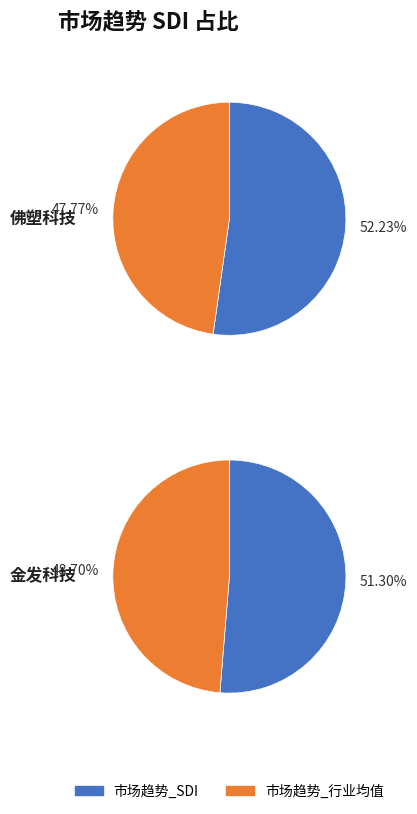

To the nearest percent, what percentage of the pie is 金发科技?

50%